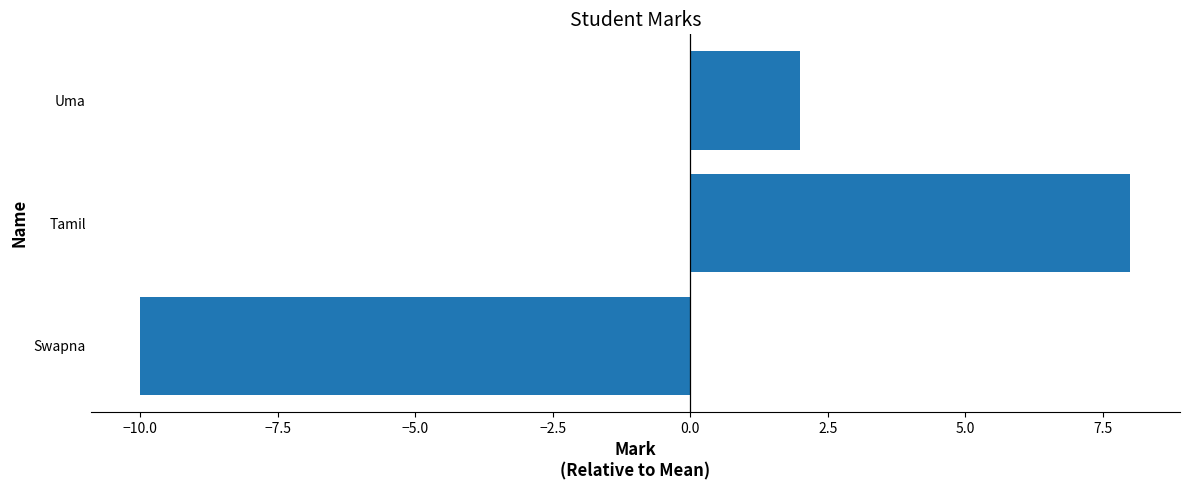

Which category has the highest value across all series?

Tamil